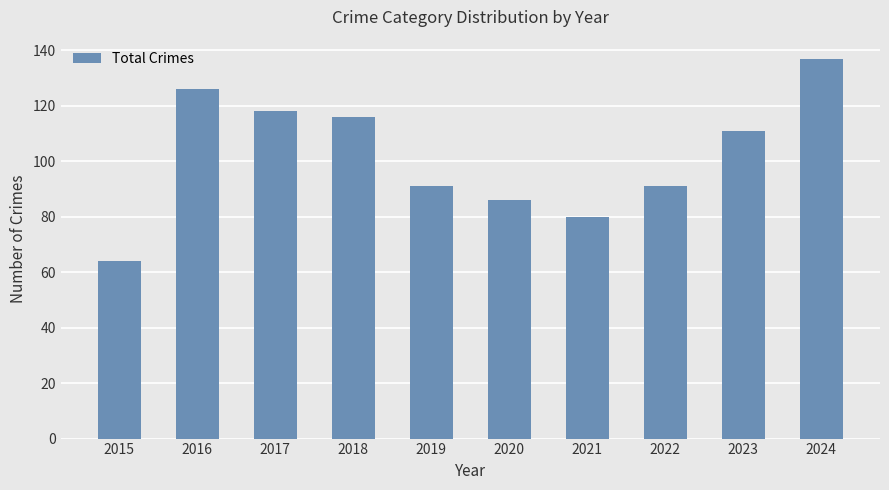

Read the value at 2020.

86